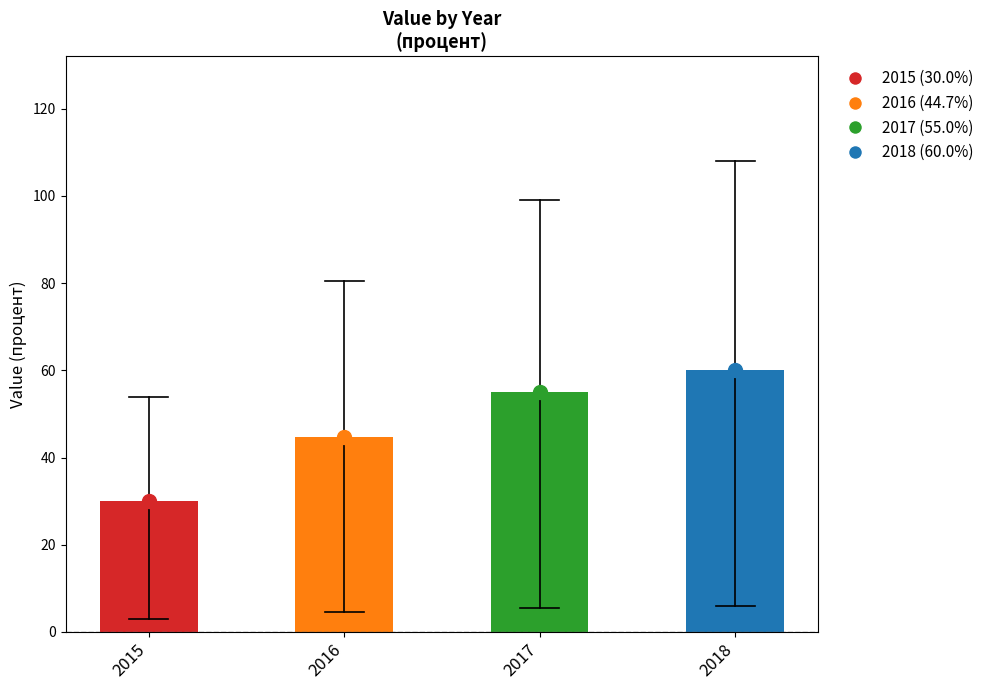

What is the change in value from 2016 to 2018?

+15.3